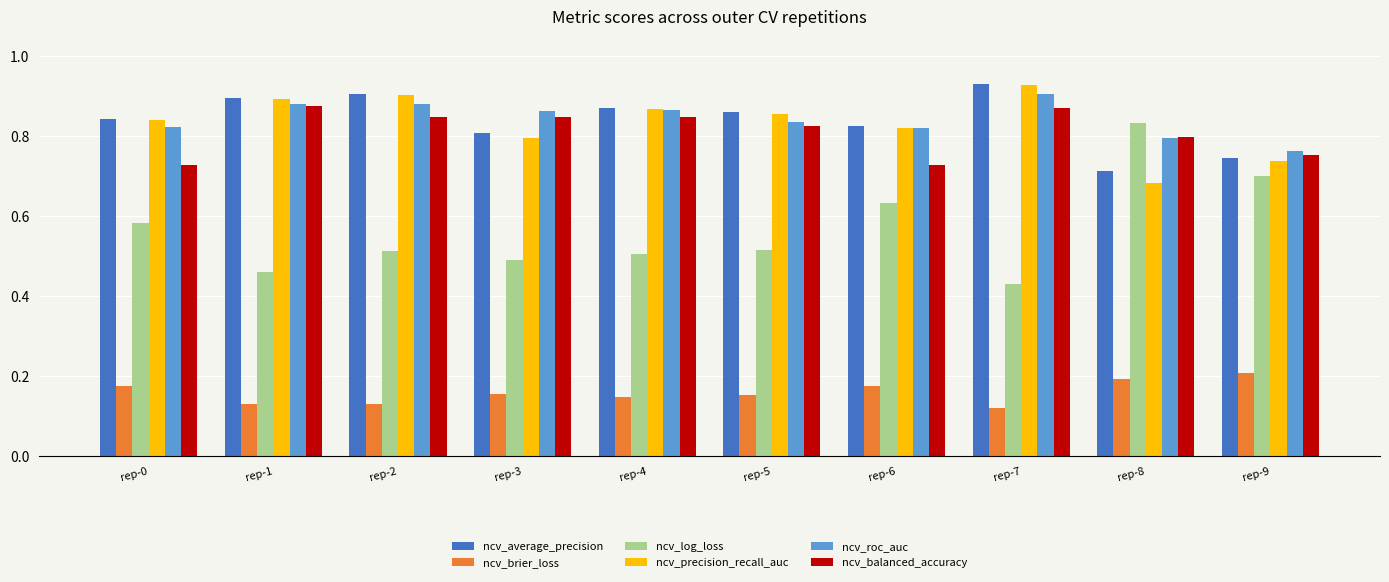

What is the sum of the ncv_average_precision values at rep-7 and rep-5?

1.8